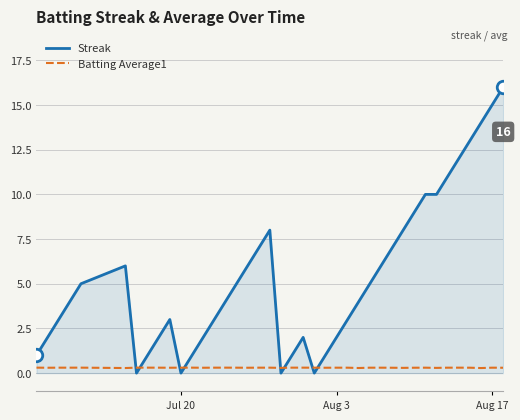

List the series in order of their overall mean, highest first.

Streak, Batting Average1